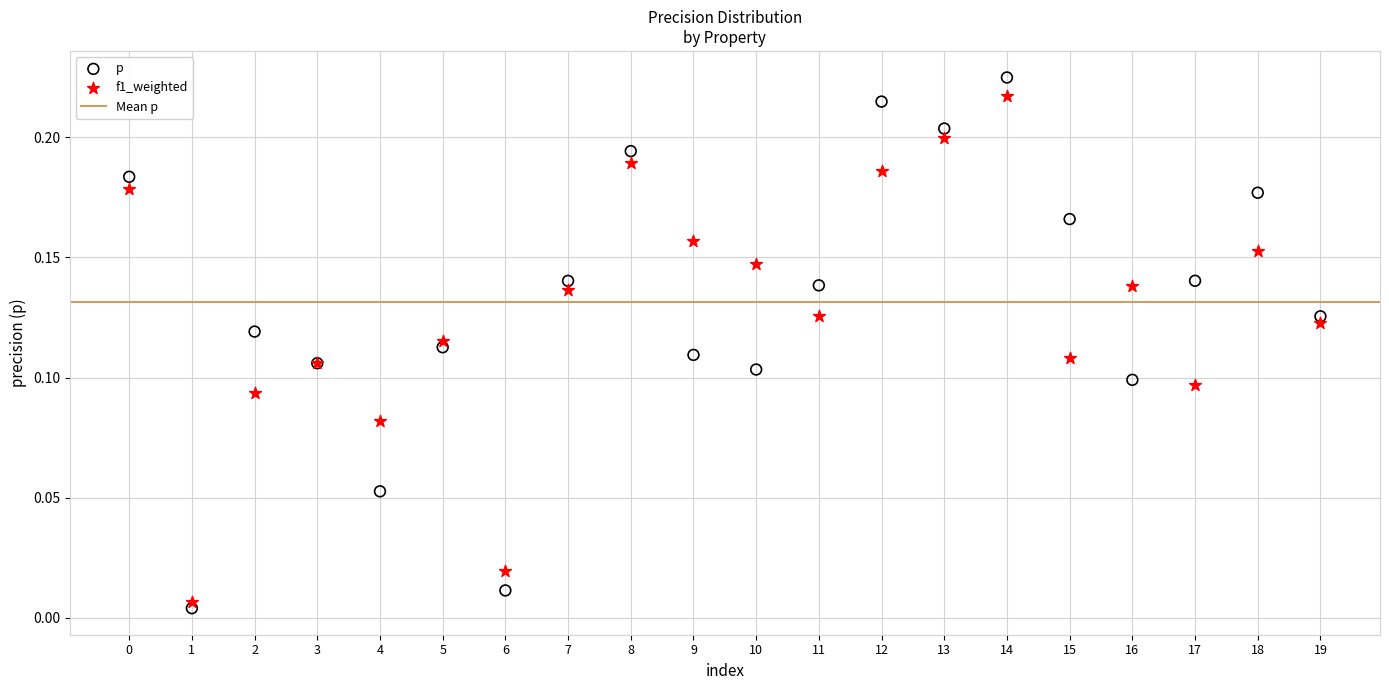

Which series has the widest spread of Y values?

p